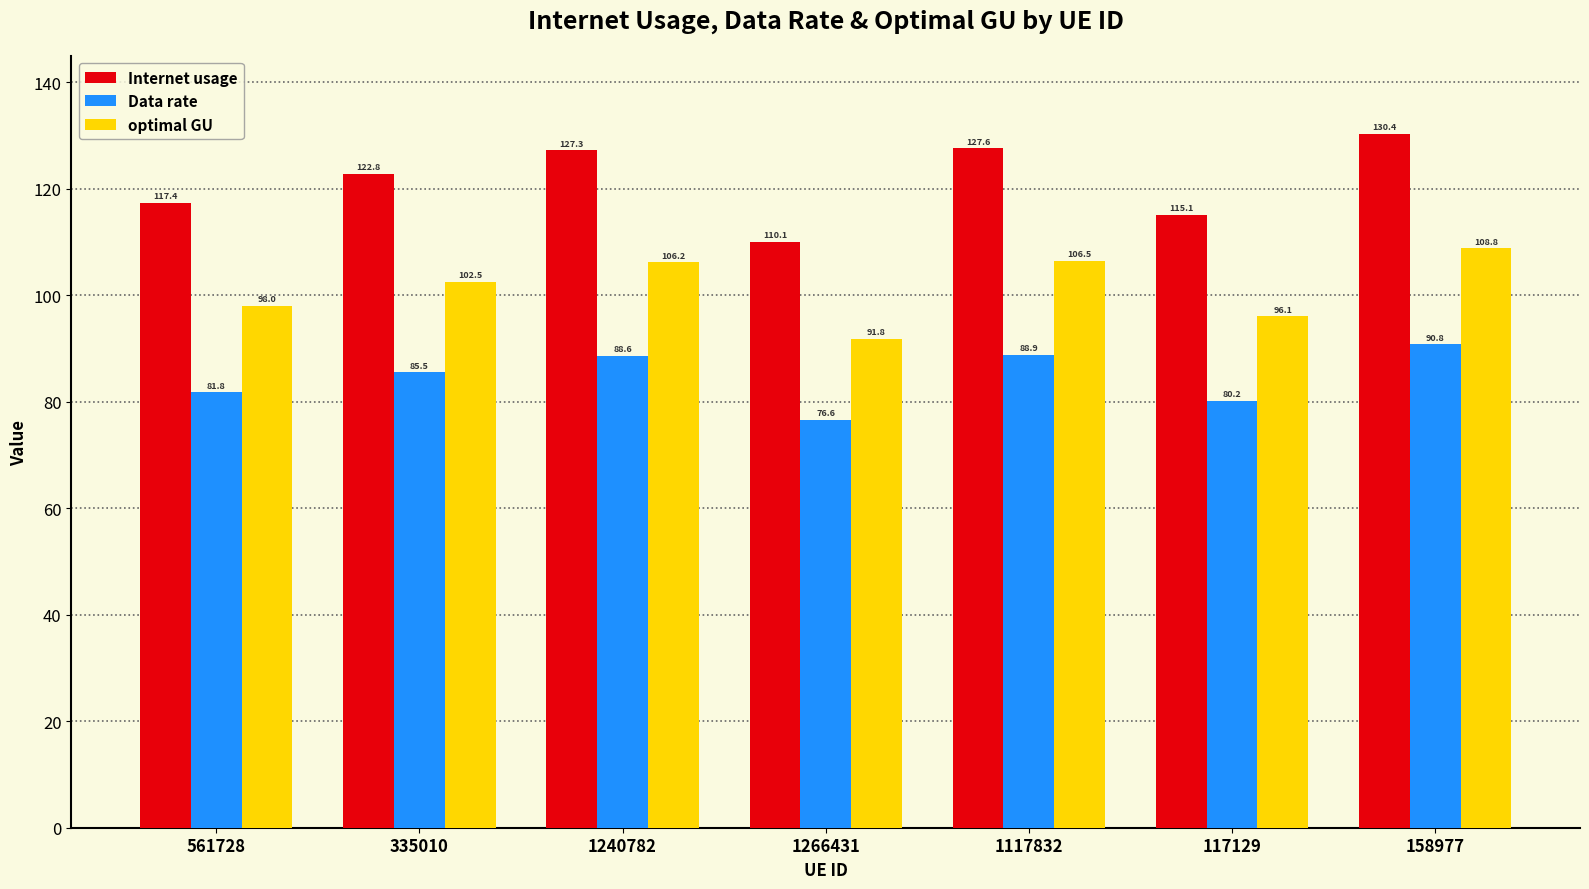

Is it true that Internet usage equals 192.3 at 1240782?

False